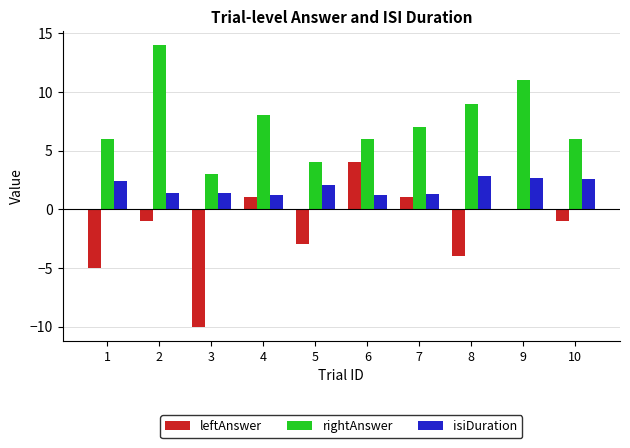

The value of isiDuration at 3 is 0.4. True or false?

False